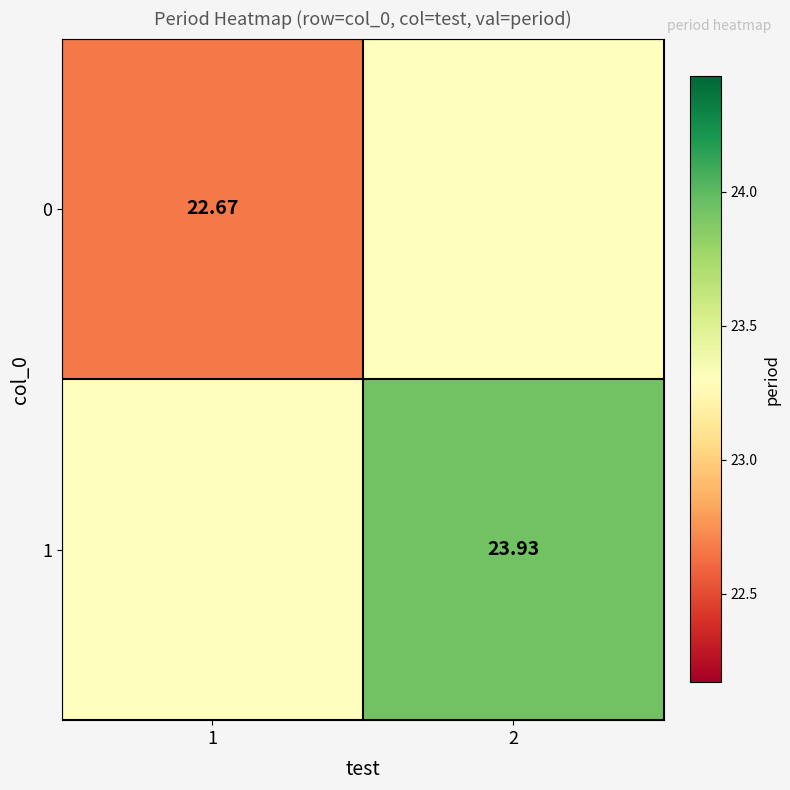

Is the value of 0 at 1 greater than the value of 1 at 2?

No